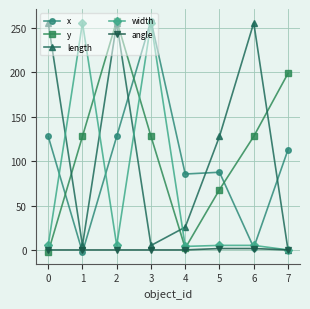

What is the approximate value of length at 0?

256.0